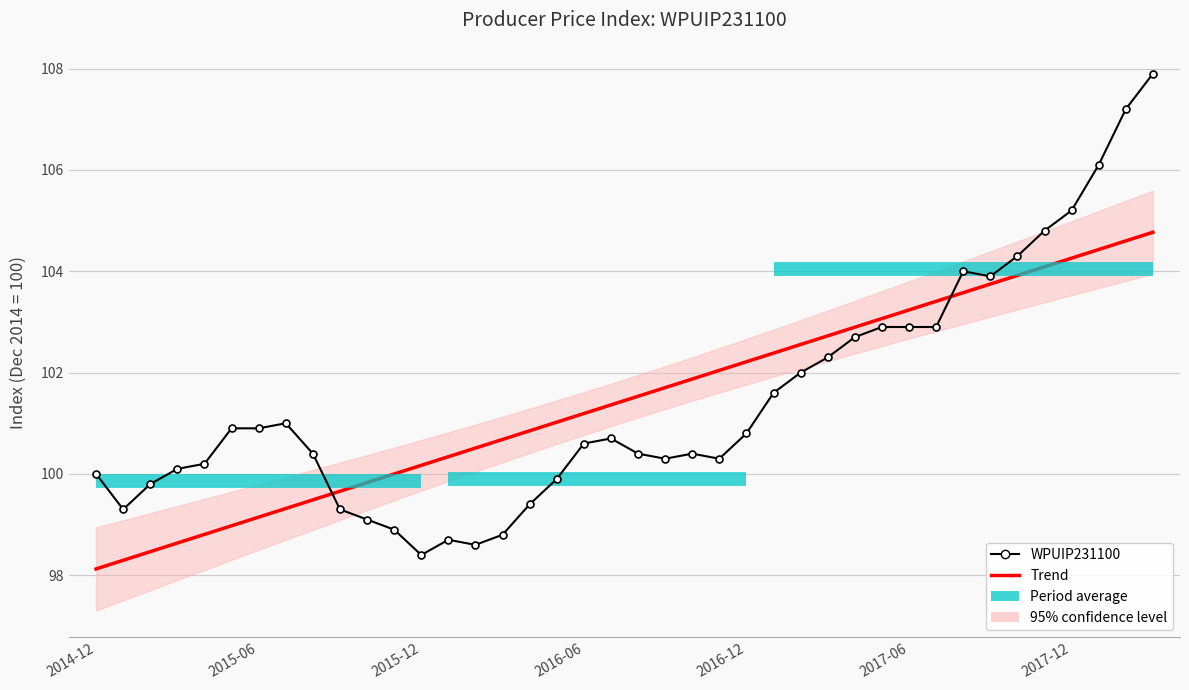

Is it true that Trend equals 183.5 at 38?

False